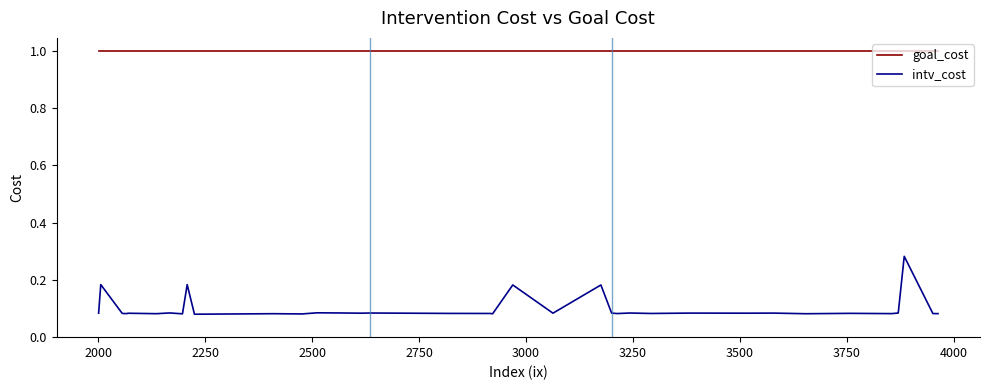

What is the sum of all goal_cost values?

40.0